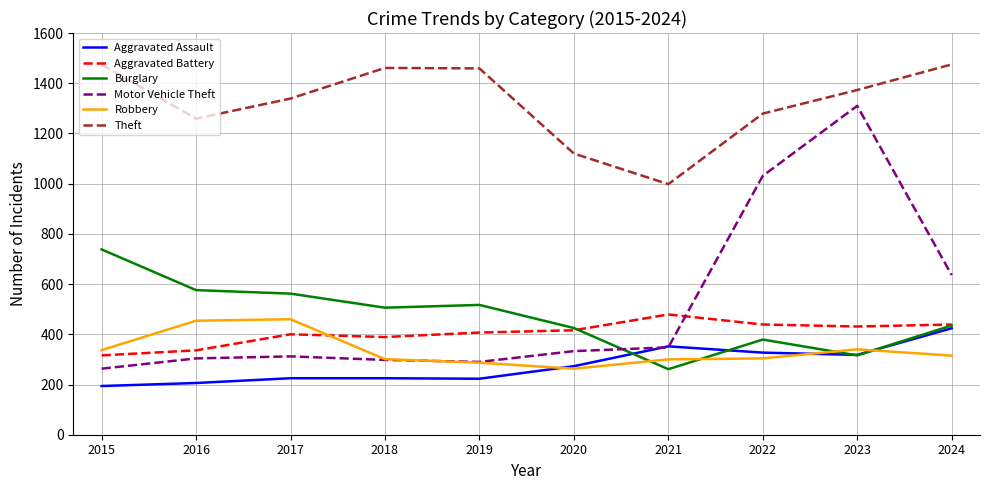

What is the spread (max minus min) of values at 2020?

857